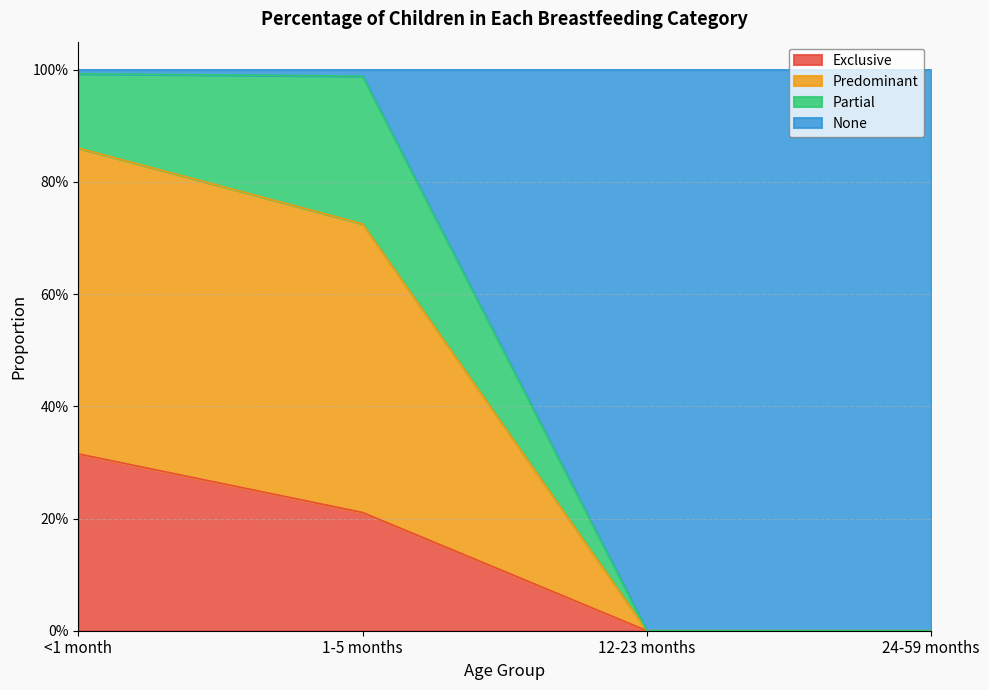

Which has a higher value, <1 month or 24-59 months?

<1 month